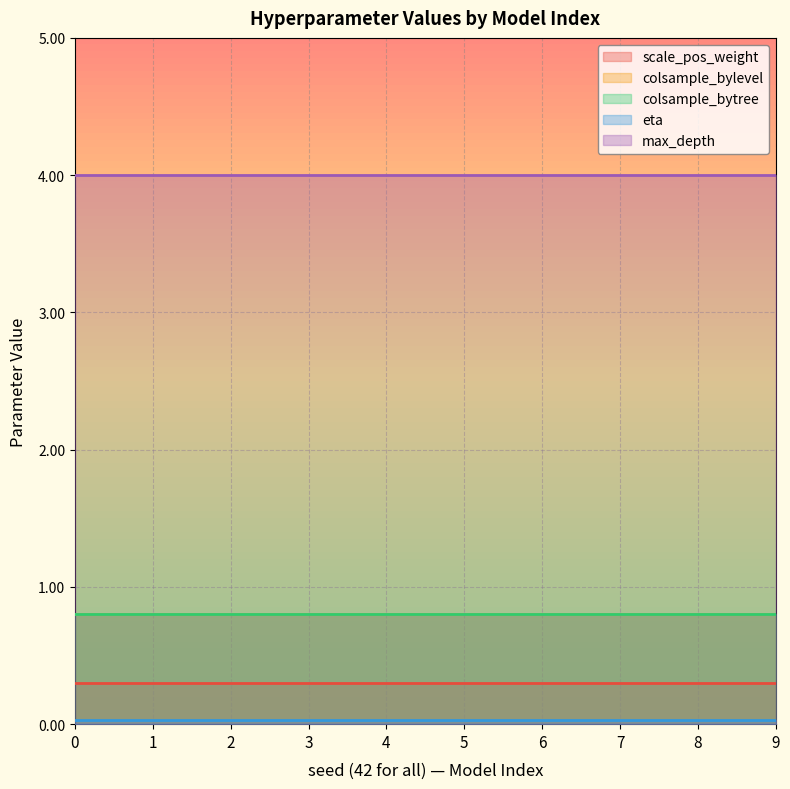

Reading left to right, list all the values displayed in this chart.

scale_pos_weight: 0.3	0.3	0.3	0.3	0.3	0.3	0.3	0.3	0.3	0.3
colsample_bylevel: 0.8	0.8	0.8	0.8	0.8	0.8	0.8	0.8	0.8	0.8
colsample_bytree: 0.8	0.8	0.8	0.8	0.8	0.8	0.8	0.8	0.8	0.8
eta: 0.0	0.0	0.0	0.0	0.0	0.0	0.0	0.0	0.0	0.0
max_depth: 4.0	4.0	4.0	4.0	4.0	4.0	4.0	4.0	4.0	4.0